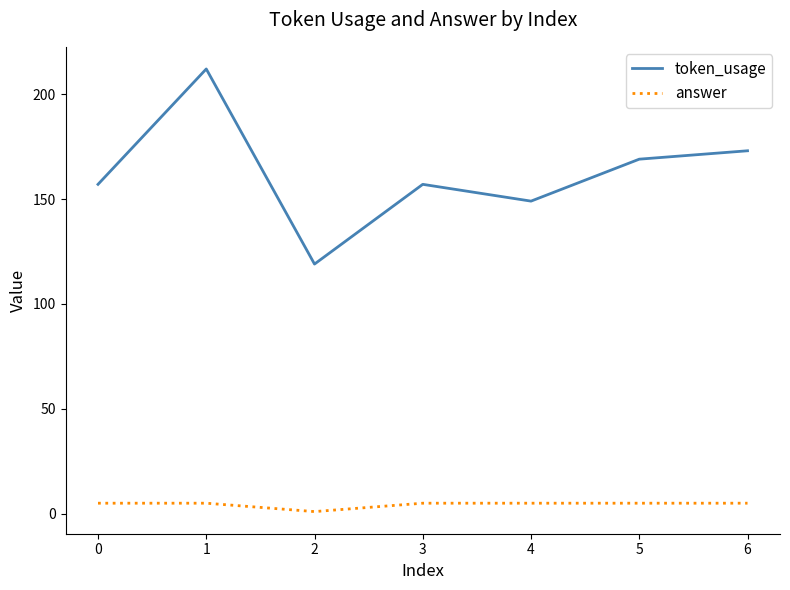

At how many categories does at least one series exceed 65?

7